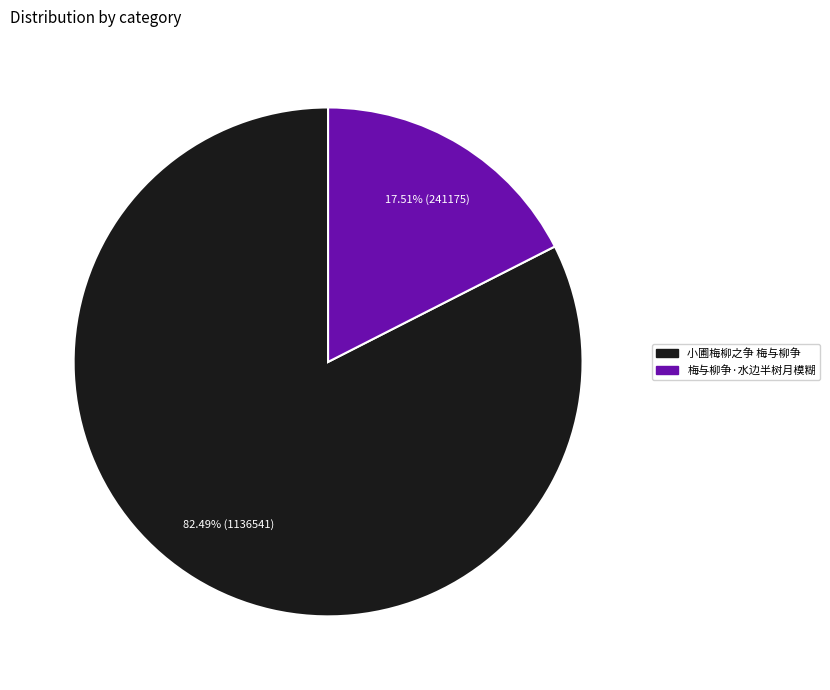

What is the largest slice in the pie chart?

小圃梅柳之争 梅与柳争